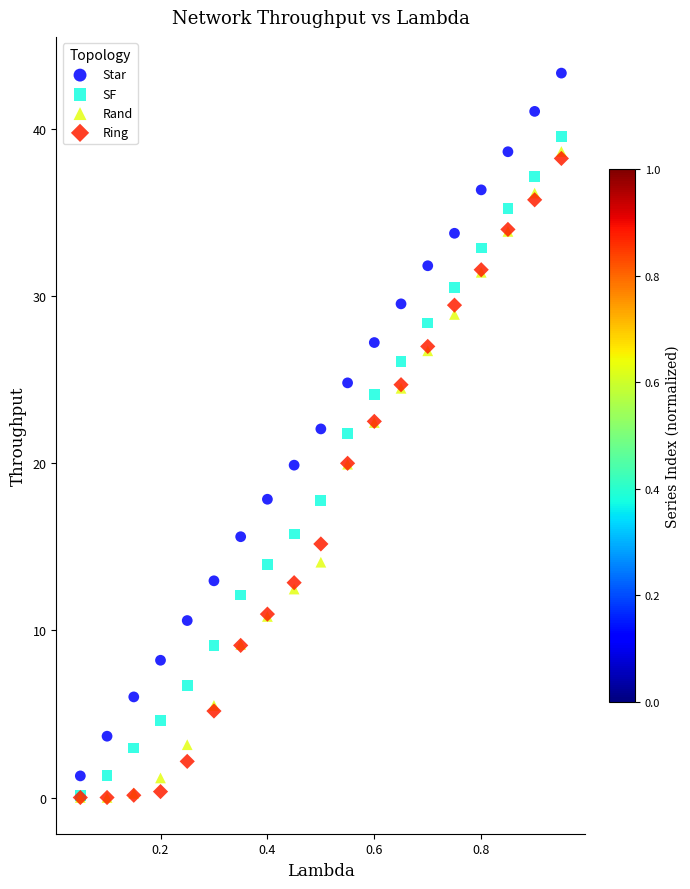

What are all the series names shown in the legend?

Star, SF, Rand, Ring